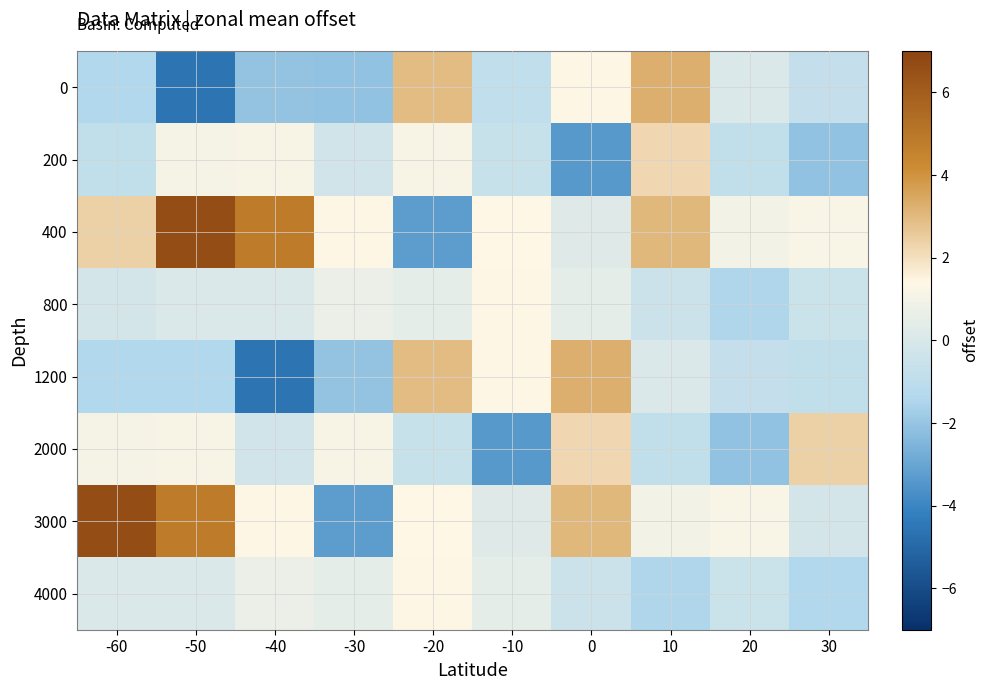

Reading left to right, extract all data points from this chart.

0: -60=-1.4	-50=-4.6	-40=-2.0	-30=-2.1	-20=2.9	-10=-0.9	0=1.4	10=3.3	20=0.1	30=-0.8
200: -60=-0.9	-50=1.0	-40=1.1	-30=-0.3	-20=1.1	-10=-0.7	0=-3.4	10=2.2	20=-0.8	30=-2.1
400: -60=2.4	-50=6.6	-40=4.8	-30=1.3	-20=-3.3	-10=1.4	0=0.2	10=3.0	20=0.9	30=1.2
800: -60=-0.2	-50=0.1	-40=0.1	-30=0.7	-20=0.5	-10=1.3	0=0.4	10=-0.5	20=-1.5	30=-0.5
1200: -60=-1.4	-50=-1.4	-40=-4.6	-30=-2.0	-20=2.9	-10=1.4	0=3.3	10=0.1	20=-0.8	30=-0.9
2000: -60=1.0	-50=1.1	-40=-0.3	-30=1.1	-20=-0.7	-10=-3.4	0=2.2	10=-0.8	20=-2.1	30=2.4
3000: -60=6.6	-50=4.8	-40=1.3	-30=-3.3	-20=1.4	-10=0.2	0=3.0	10=0.9	20=1.2	30=-0.2
4000: -60=0.1	-50=0.1	-40=0.7	-30=0.5	-20=1.3	-10=0.4	0=-0.5	10=-1.5	20=-0.5	30=-1.4